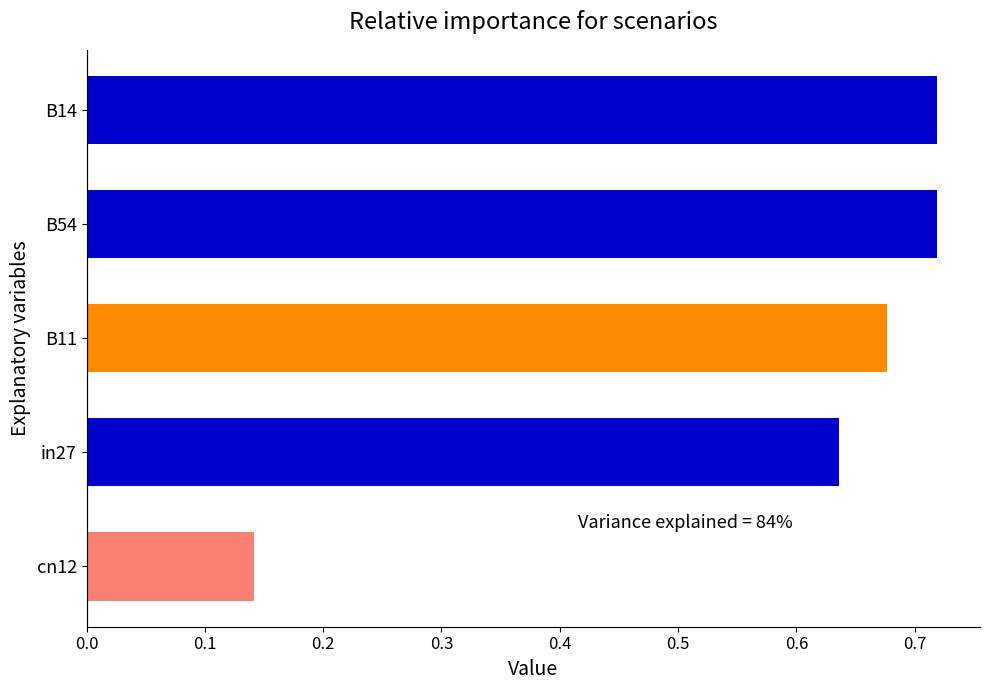

Count the values in the range 0 to 1.

5